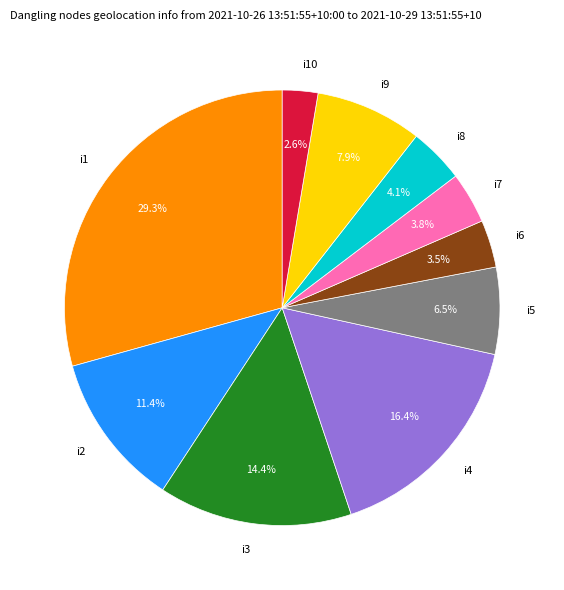

Does any single category account for the majority?

No